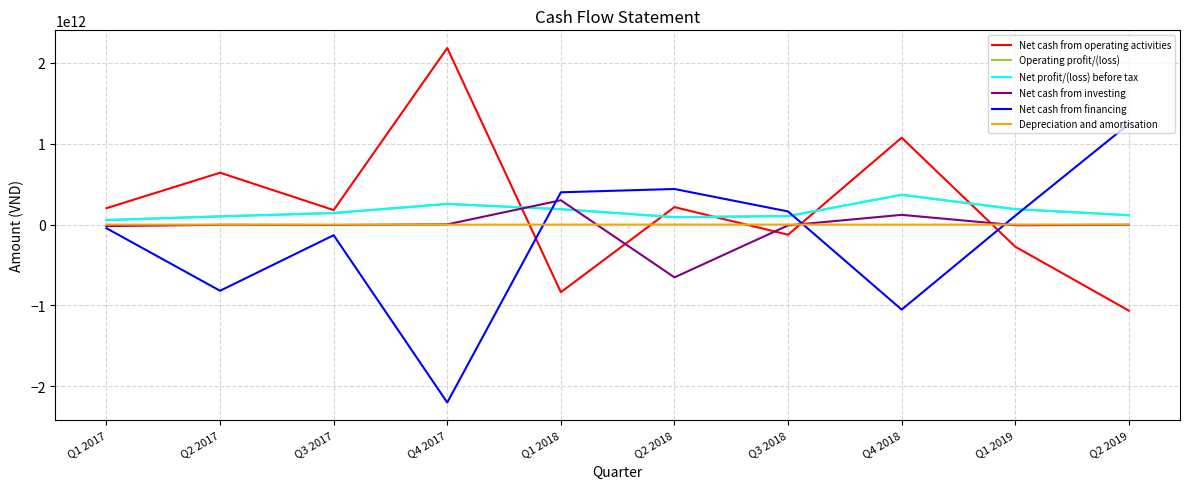

Is the value of Net cash from investing at Q1 2019 greater than the value of Net profit/(loss) before tax at Q4 2018?

No